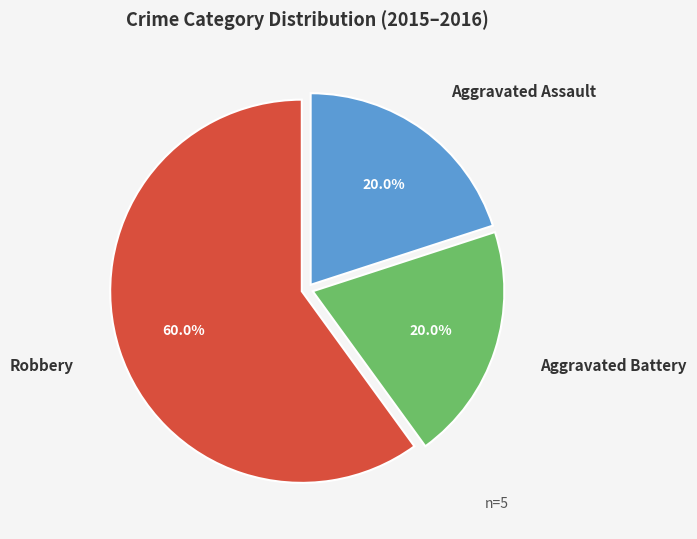

Is there any slice that represents more than half of the pie?

Yes